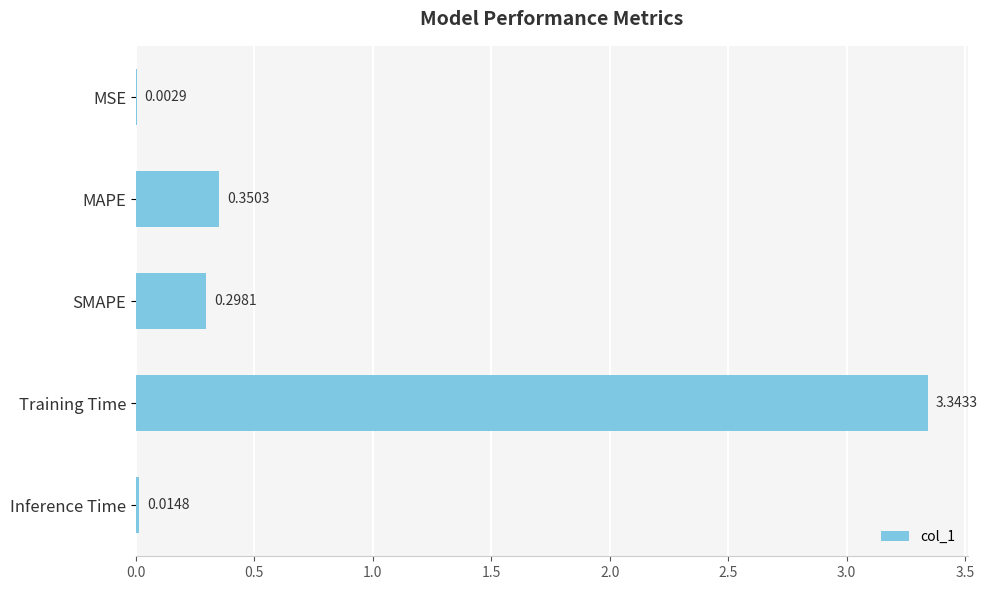

What is the change in value from MSE to Training Time?

+3.3